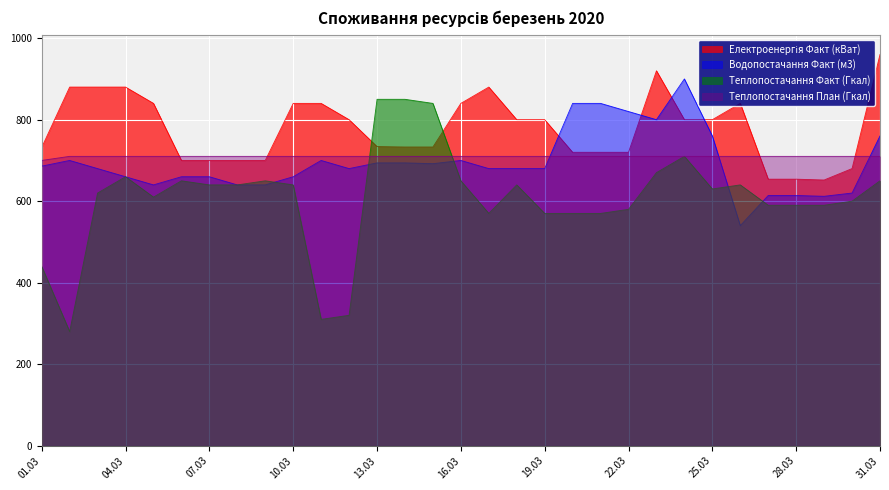

Where is Теплопостачання Факт (Гкал) nearest to the value 565?

2020-03-17